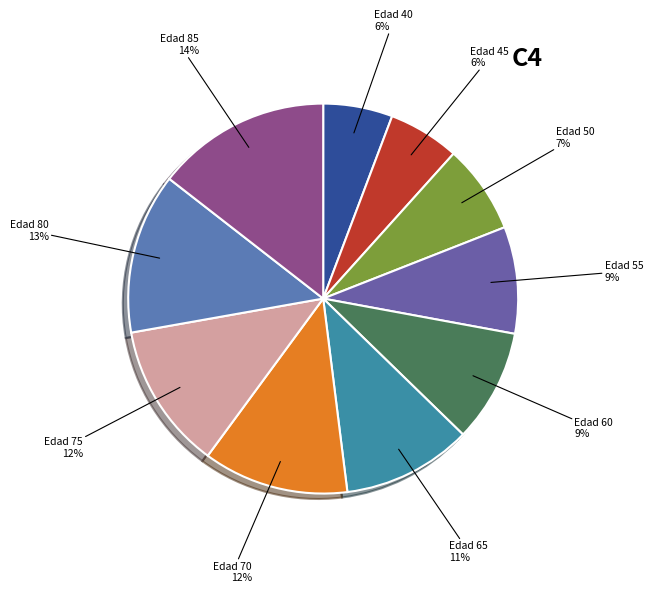

To the nearest percent, what percentage of the pie is Edad 60?

9%